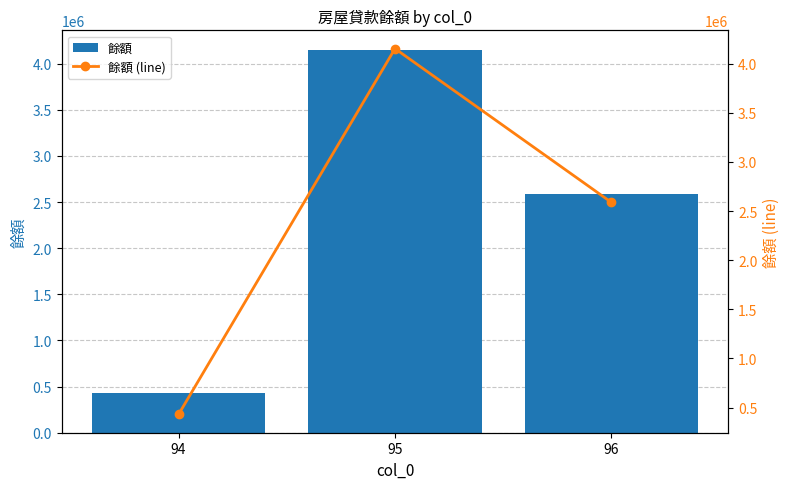

List the labels in order of 餘額 value, smallest first.

94, 96, 95